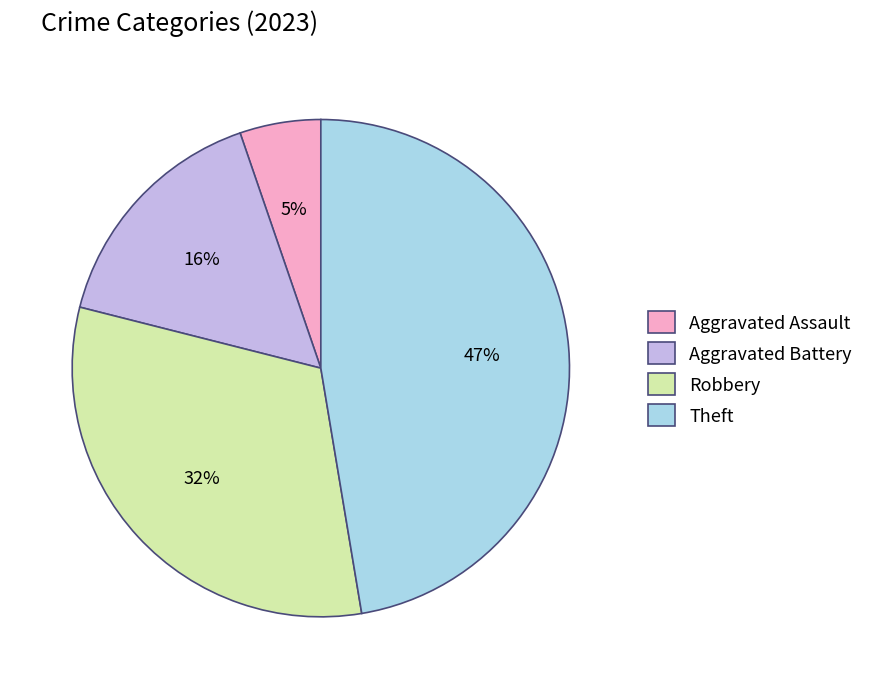

Count the number of slices in the pie.

4